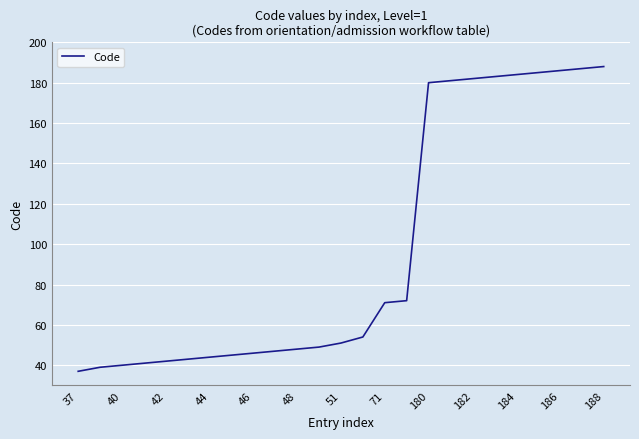

Reading right to left, list all the values displayed in this chart.

188	187	186	185	184	183	182	181	180	72	71	54	51	49	48	47	46	45	44	43	42	41	40	39	37